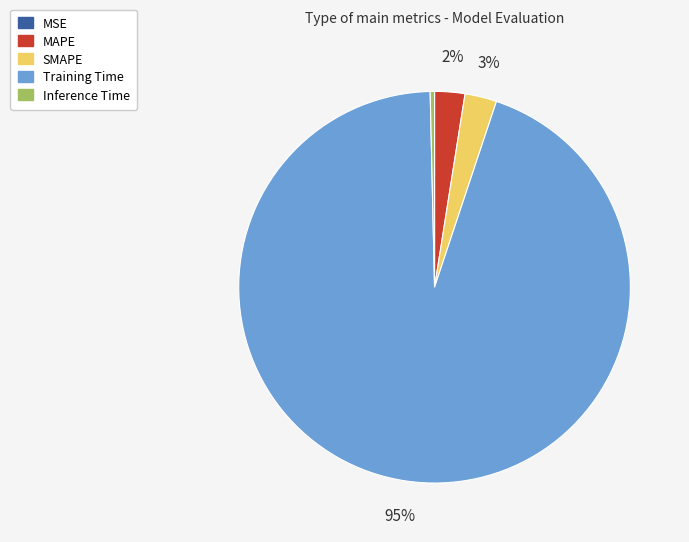

To the nearest percent, what percentage of the pie is SMAPE?

3%